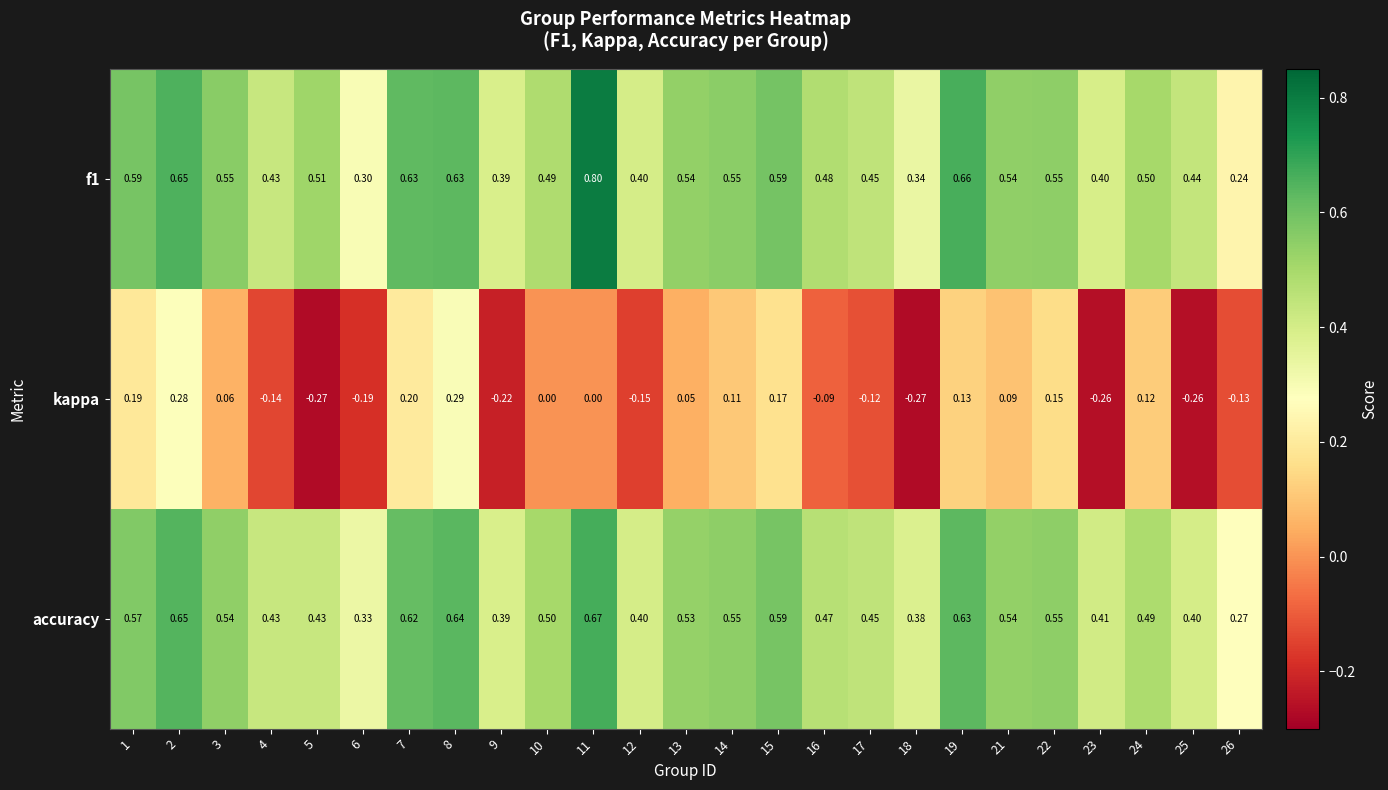

Is the value of accuracy at 2 greater than the value of f1 at 9?

Yes